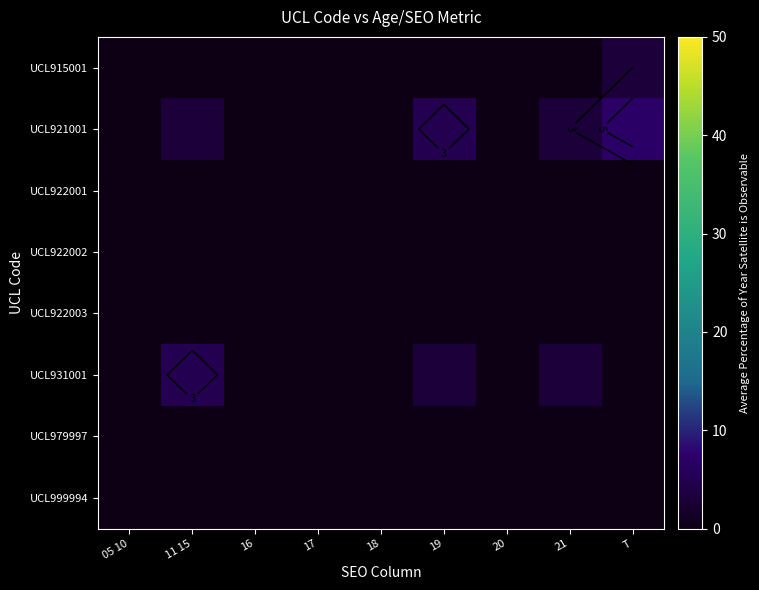

What is the maximum value shown in the chart?

7